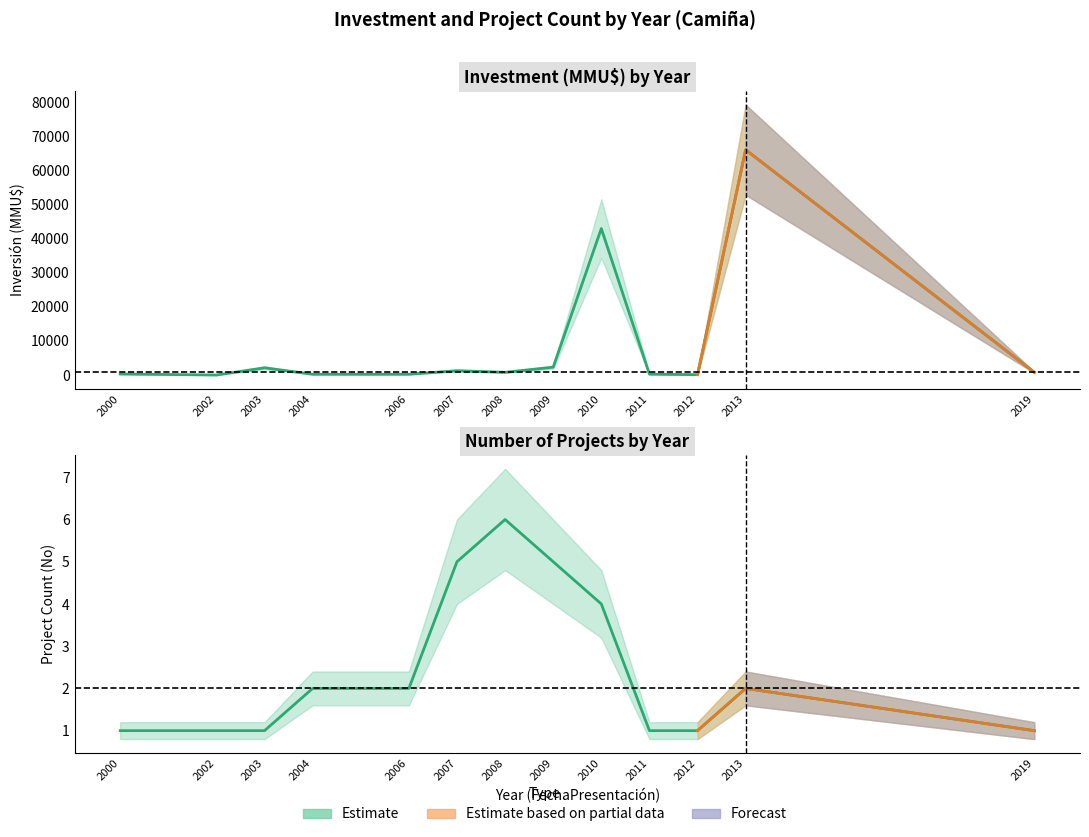

What is the total value across all series at 2019?

801